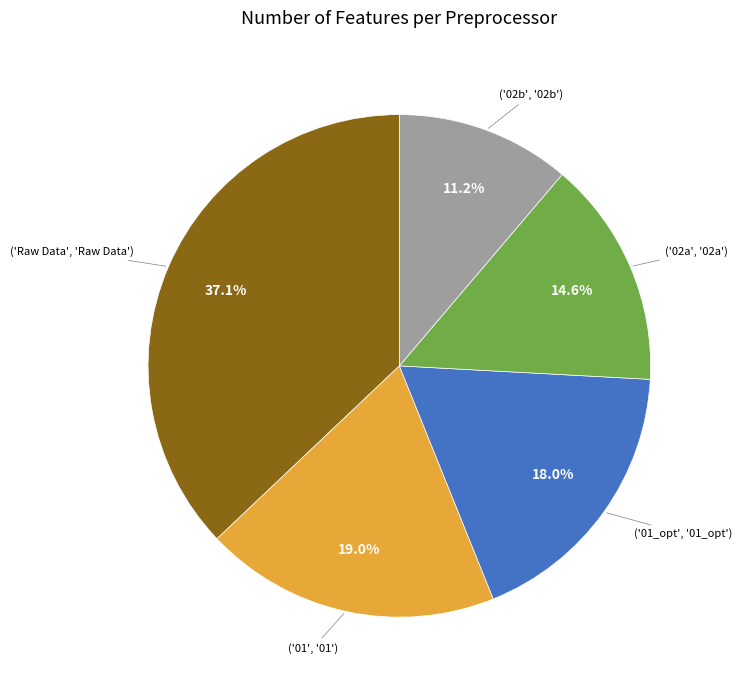

Does any single category account for the majority?

No